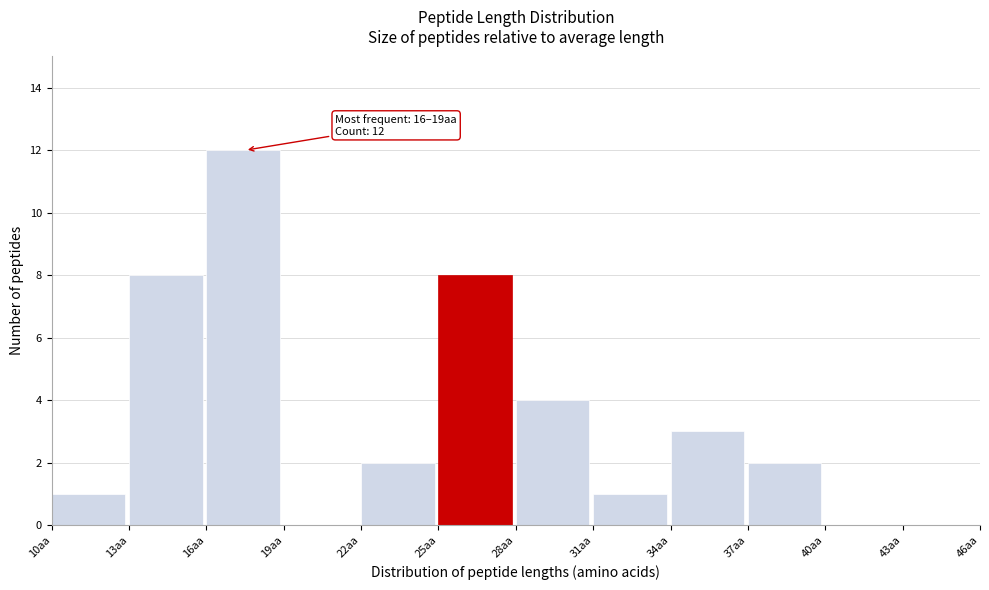

Over which range of the x-axis is the bar tallest?

16 to 19